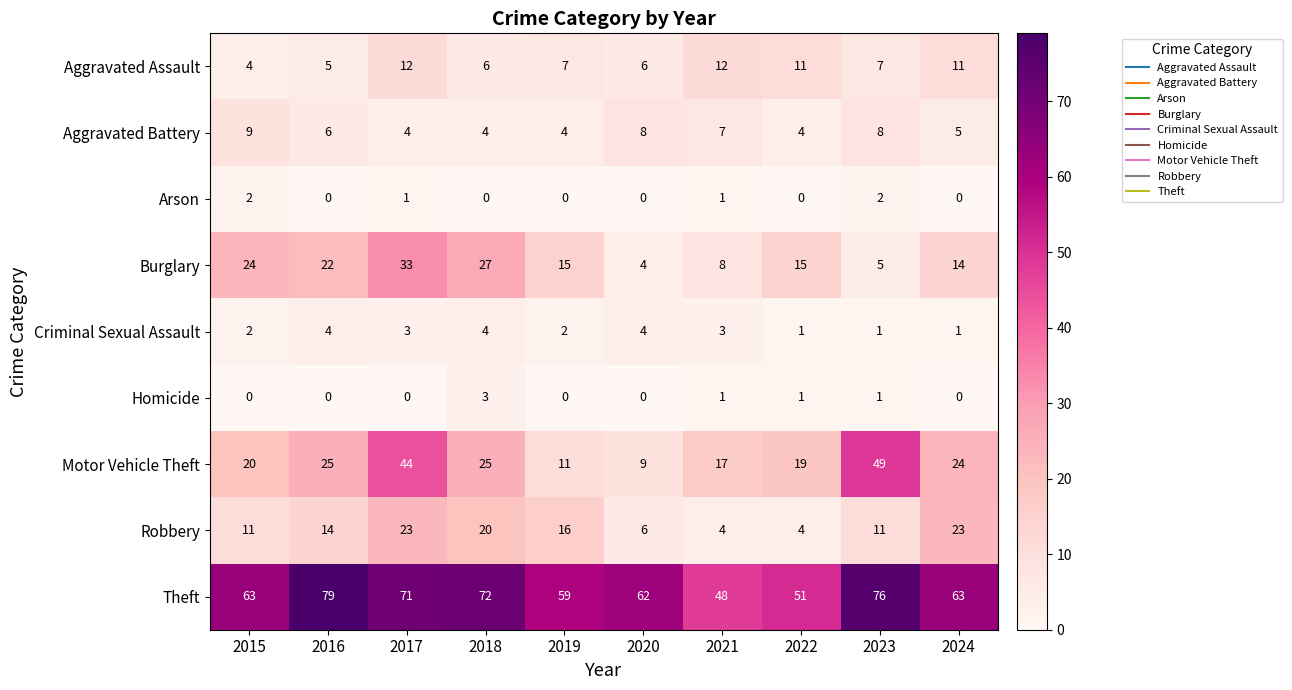

What is the spread (max minus min) of values at 2016?

79